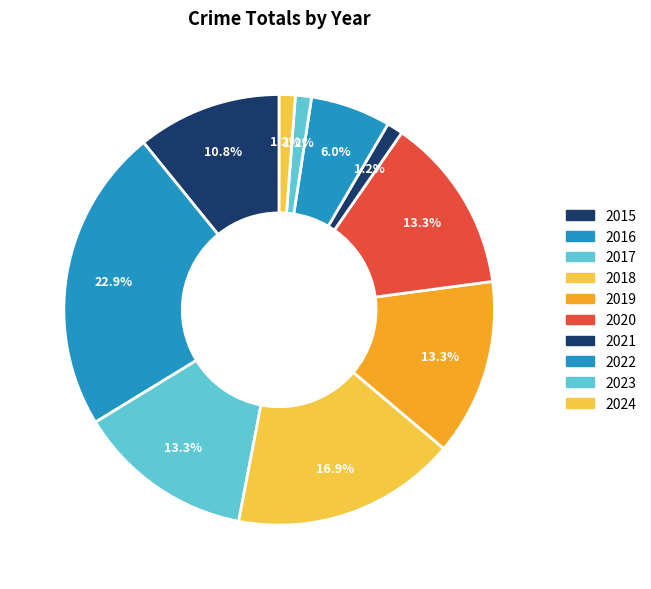

To the nearest percent, what percentage of the pie is 2021?

1%